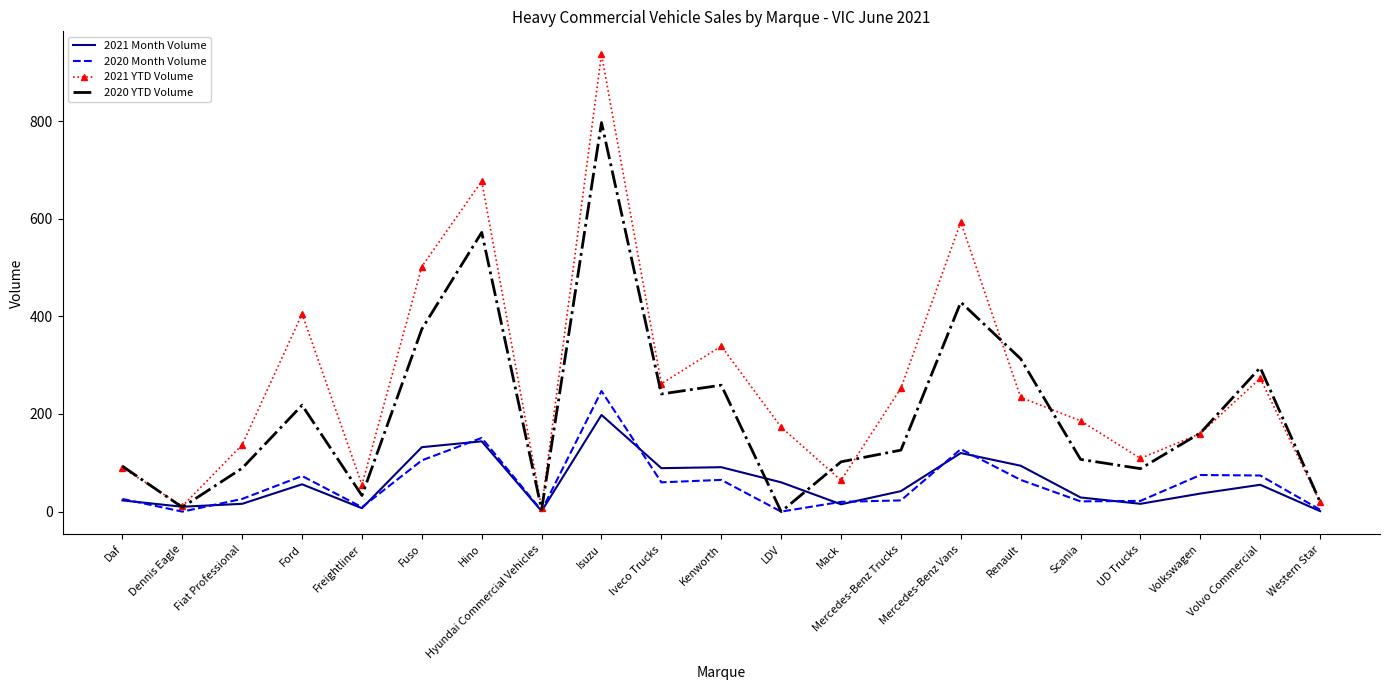

Rank the series by their maximum value, from lowest to highest.

2021 Month Volume, 2020 Month Volume, 2020 YTD Volume, 2021 YTD Volume